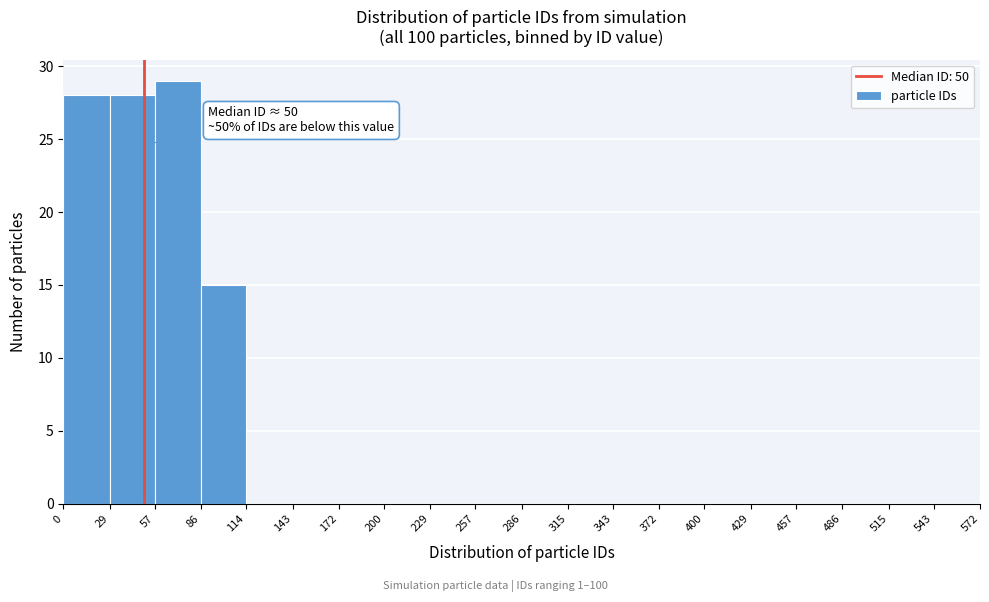

Over which range of the x-axis is the bar tallest?

57 to 86